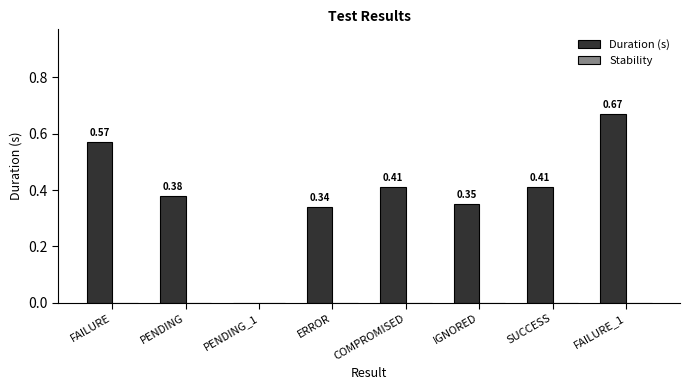

Count the number of data series in this chart.

1